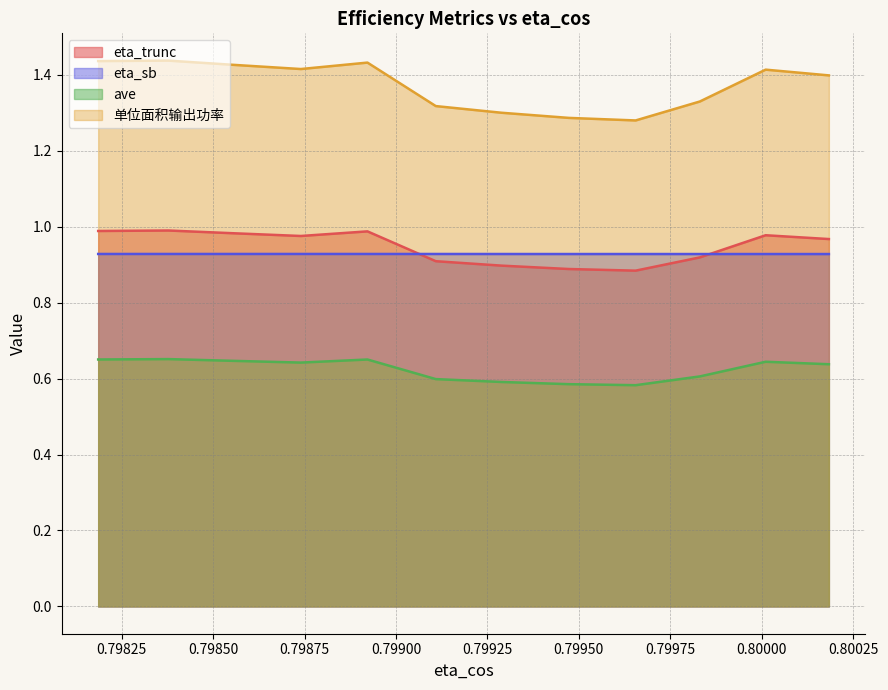

What is the difference between the second highest and minimum values in the ave series?

0.1